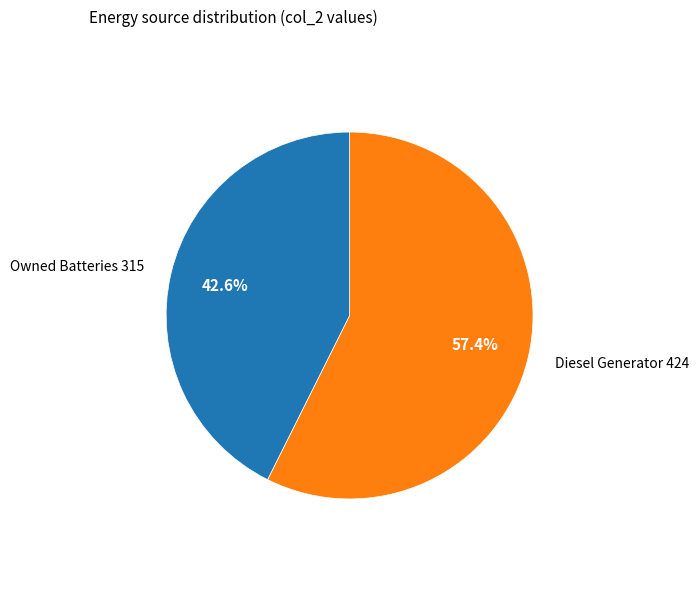

Is there a majority slice in this chart?

Yes